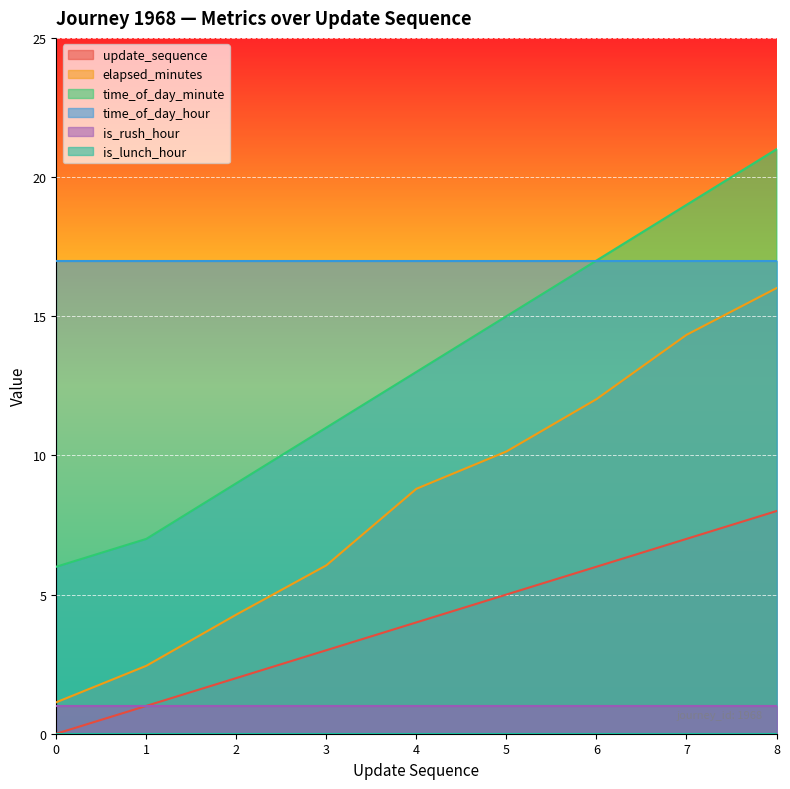

What is the spread (max minus min) of values at 2?

17.0